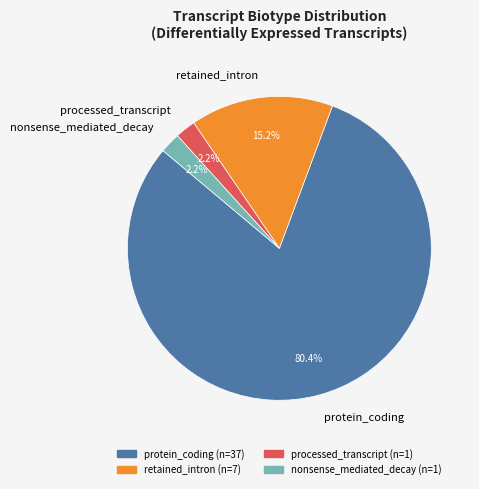

Does any single category account for the majority?

Yes